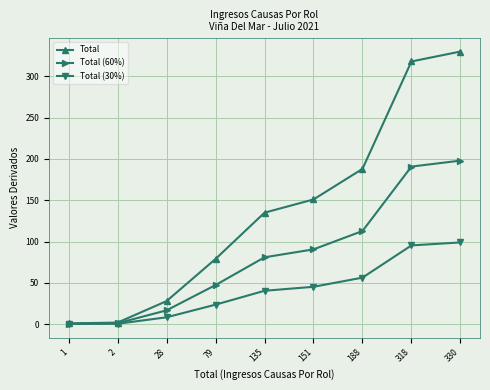

Between 135 and 330, which series saw the biggest shift?

Total